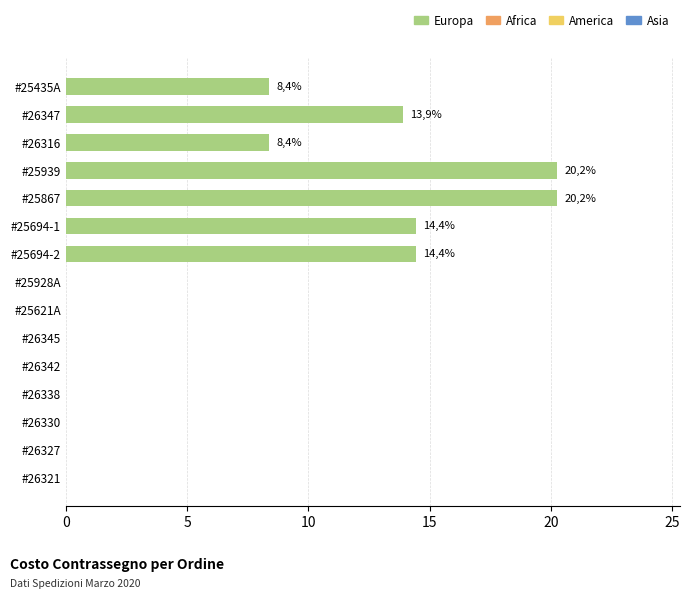

Is it true that the value at #26345 is 0.0?

True